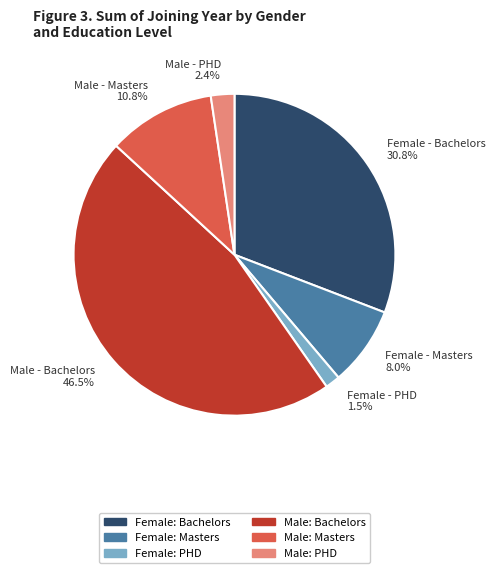

What is the smallest slice in the pie chart?

Female - PHD